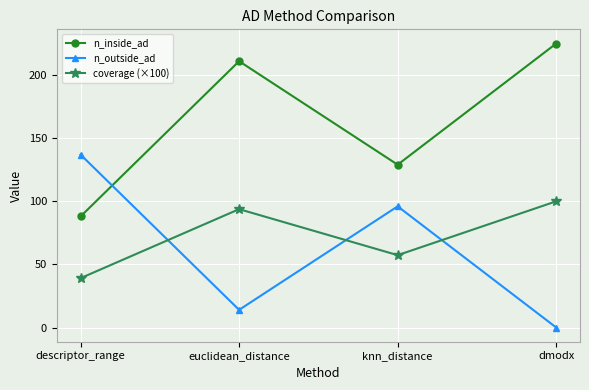

Where is n_outside_ad nearest to the value 68?

knn_distance